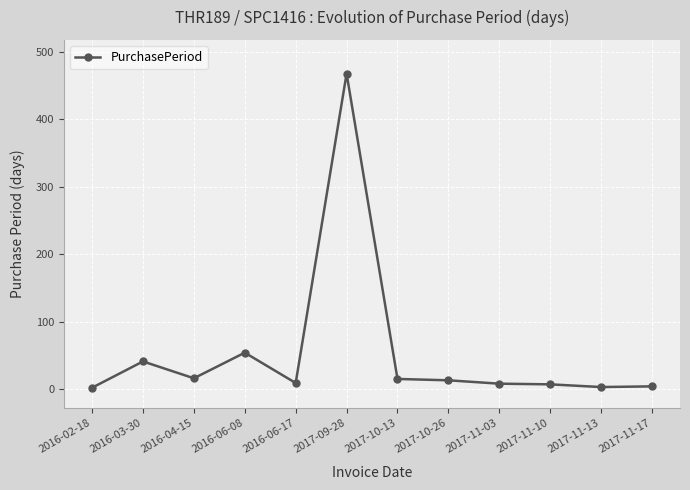

Does the chart display data point markers on the line(s)?

Yes